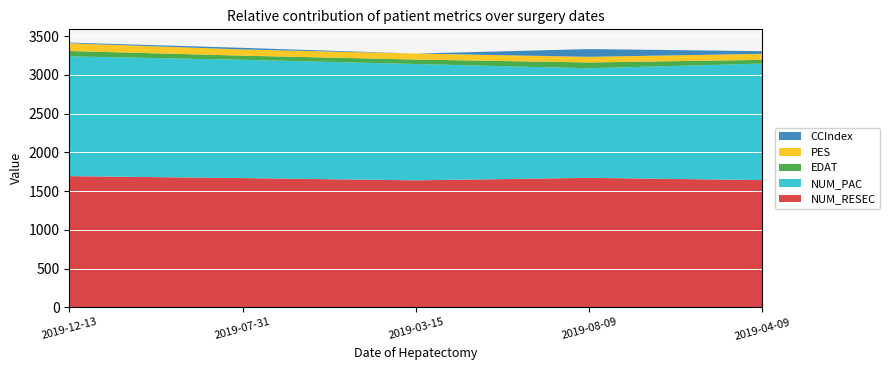

Reading left to right, what are all the values shown in this chart?

NUM_RESEC: 2019-12-13=1693	2019-07-31=1668	2019-03-15=1639	2019-08-09=1671	2019-04-09=1642
NUM_PAC: 2019-12-13=1547	2019-07-31=1528	2019-03-15=1502	2019-08-09=1415	2019-04-09=1505
EDAT: 2019-12-13=69	2019-07-31=53	2019-03-15=58	2019-08-09=75	2019-04-09=48
PES: 2019-12-13=100	2019-07-31=80	2019-03-15=77	2019-08-09=73	2019-04-09=78
CCIndex: 2019-12-13=9	2019-07-31=21	2019-03-15=0	2019-08-09=100	2019-04-09=34